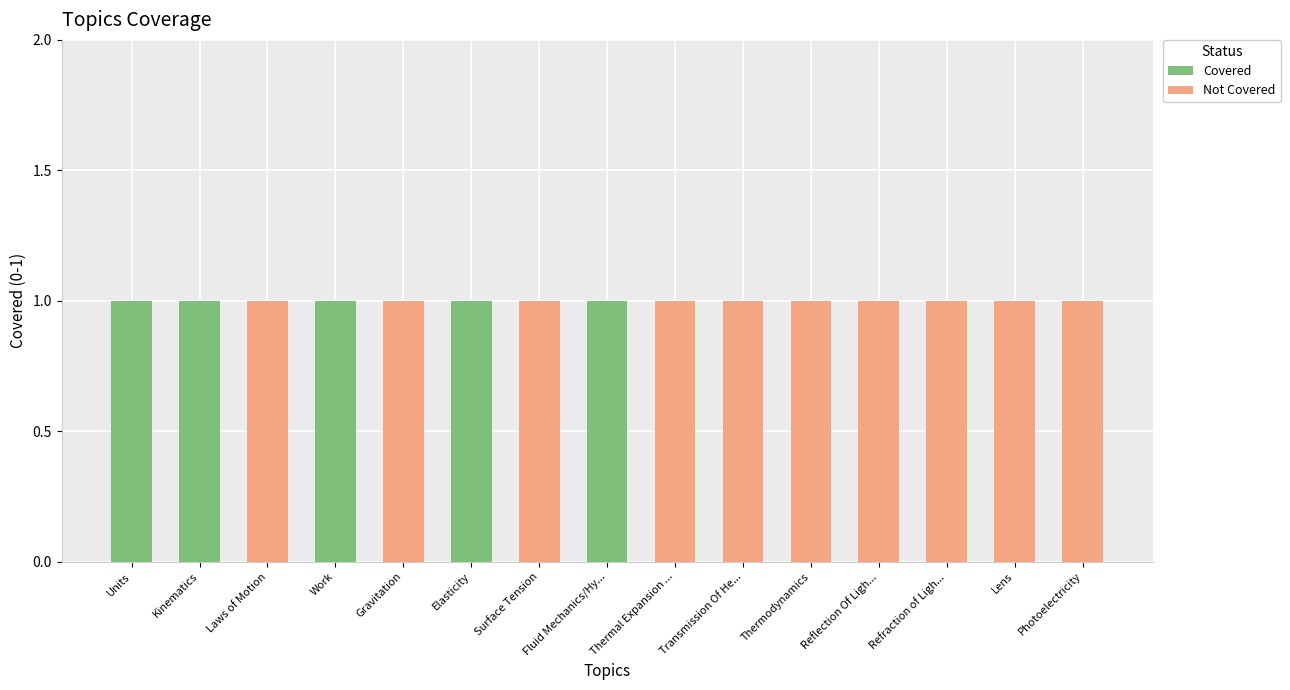

The value of Covered at Thermodynamics is 0. True or false?

True